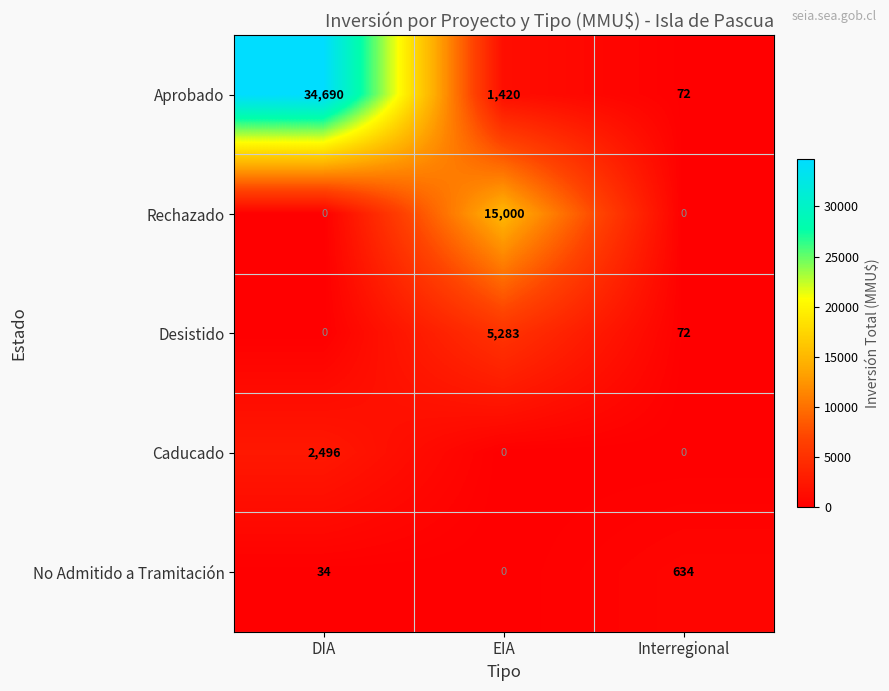

Between DIA and EIA, which series saw the biggest shift?

Aprobado